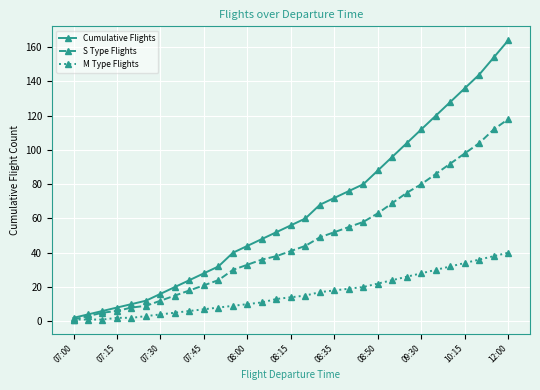

Which series has the widest spread of values?

Cumulative Flights